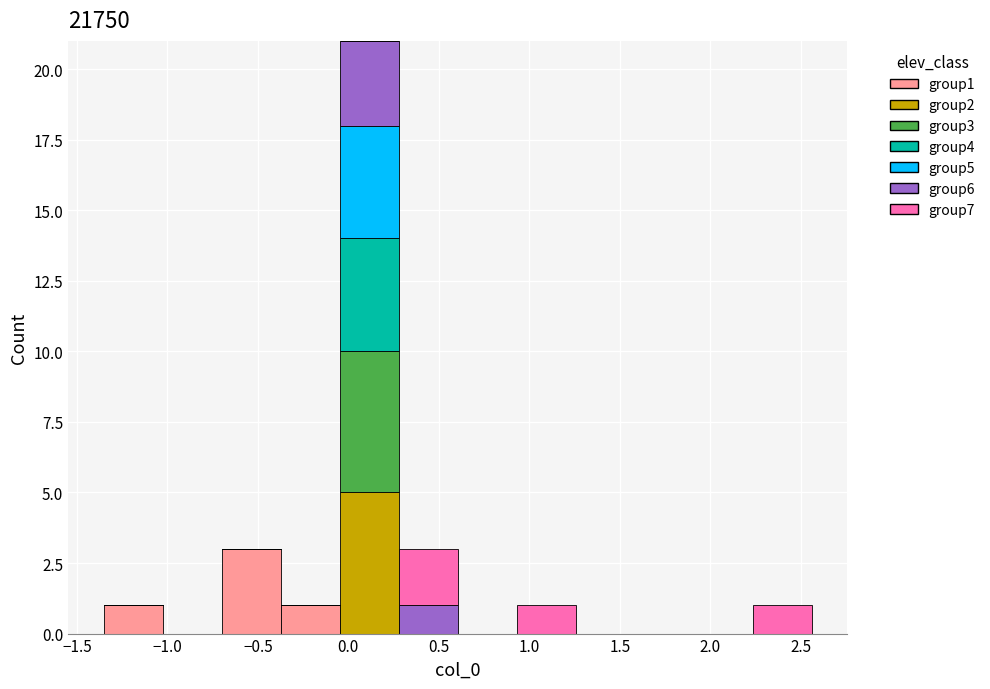

Reading left to right, list every stacked bar in this chart as the range it spans on the x-axis followed by its total height. Neither the bar edges nor the heights are printed on the chart, so give them approximately, as read against the axes.

-1.35 to -1.05: 1
-1.05 to -0.70: 0
-0.70 to -0.35: 3
-0.35 to -0.05: 1
-0.05 to 0.30: 21
0.30 to 0.60: 3
0.60 to 0.95: 0
0.95 to 1.25: 1
1.25 to 1.60: 0
1.60 to 1.90: 0
1.90 to 2.25: 0
2.25 to 2.55: 1